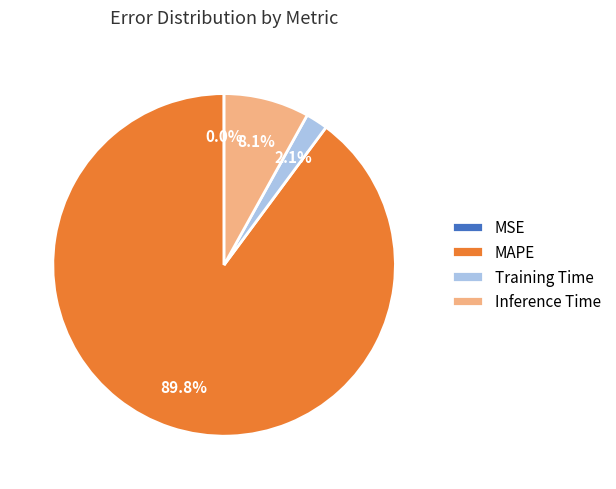

To the nearest percent, what percentage of the pie is Training Time?

2%